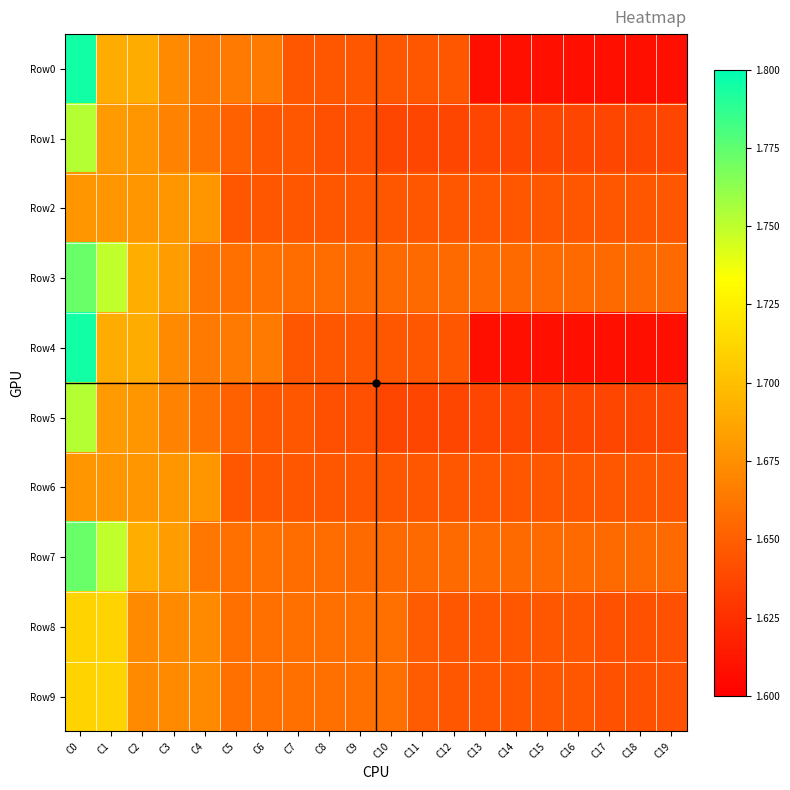

Between C4 and C13, which series saw the biggest shift?

Row0